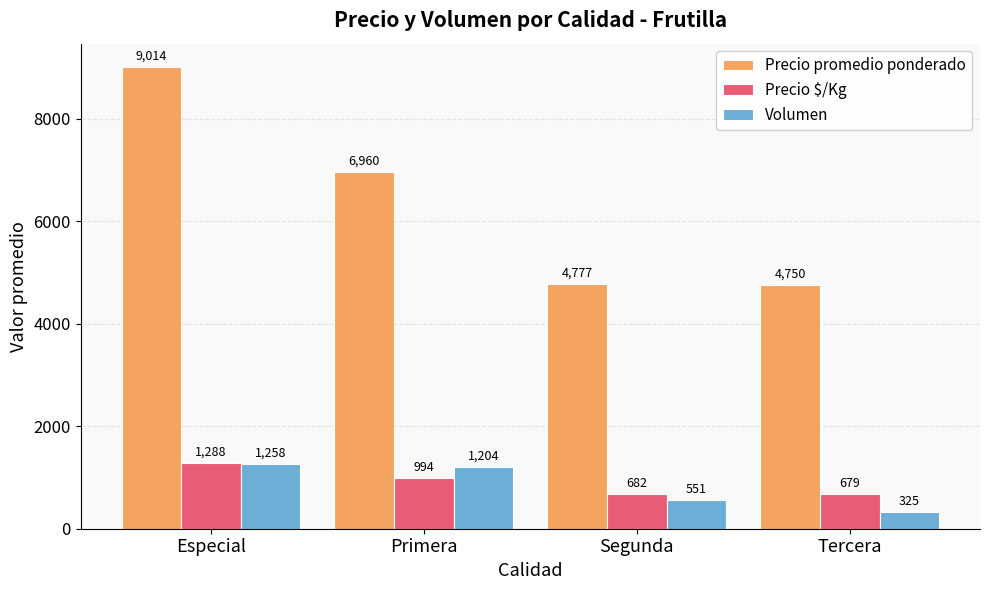

At Primera, list the series in order from smallest to largest.

Precio $/Kg, Volumen, Precio promedio ponderado